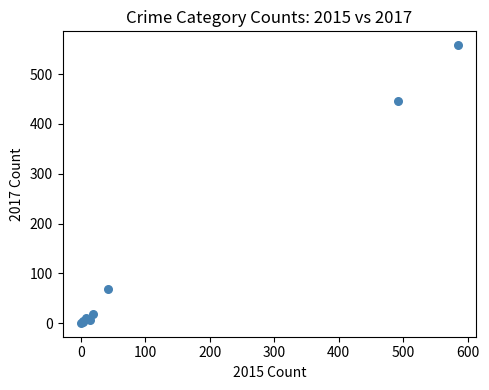

What Y value in the scatter plot is closest to 279?

447